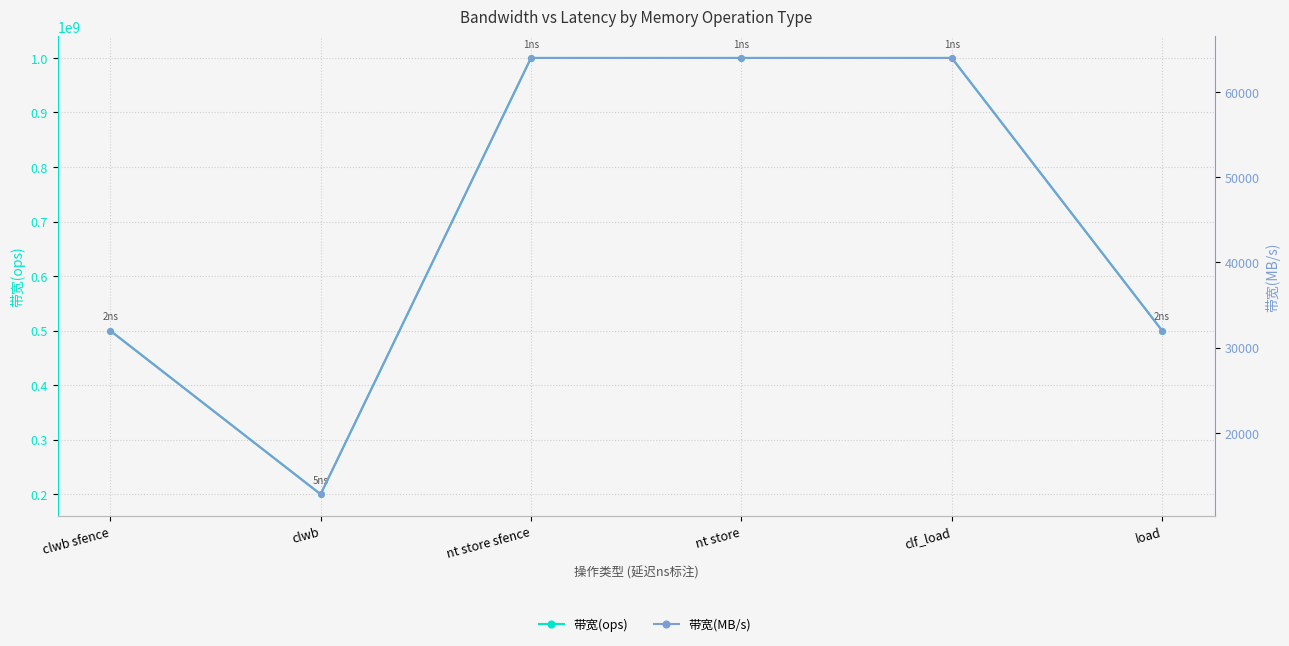

Reading left to right, what are all the values shown in this chart?

带宽(ops): clwb sfence=500000000	clwb=200000000	nt store sfence=1000000000	nt store=1000000000	clf_load=1000000000	load=500000000
带宽(MB/s): clwb sfence=32000	clwb=12800	nt store sfence=64000	nt store=64000	clf_load=64000	load=32000